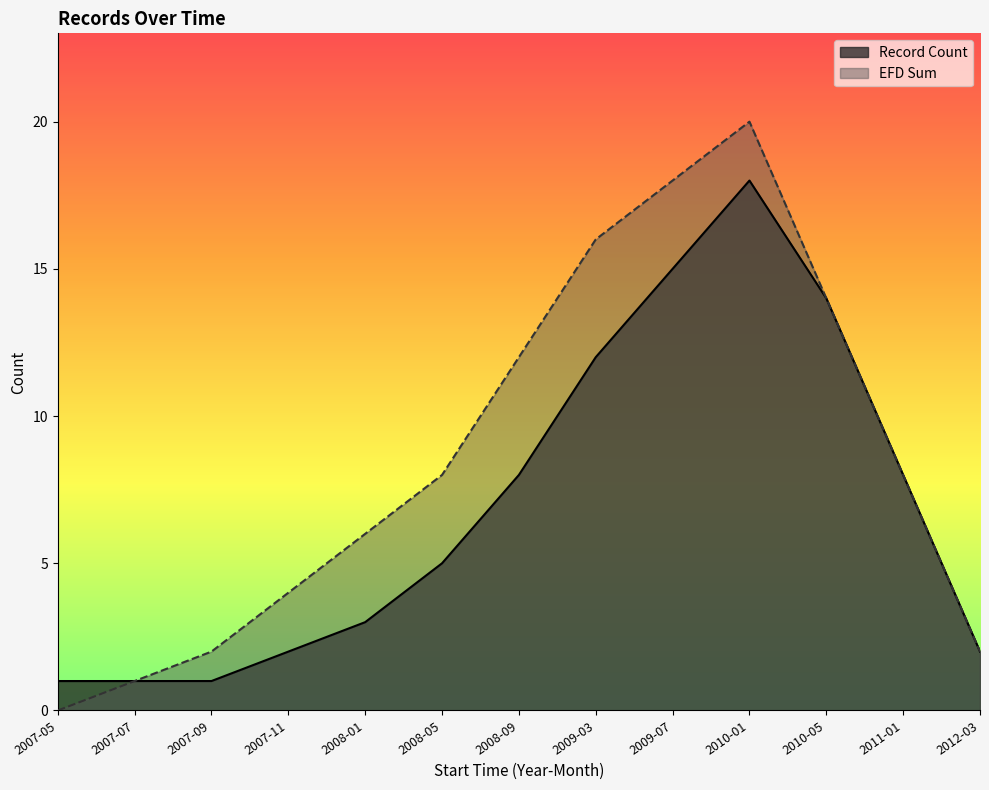

How many lines are shown in the chart?

2